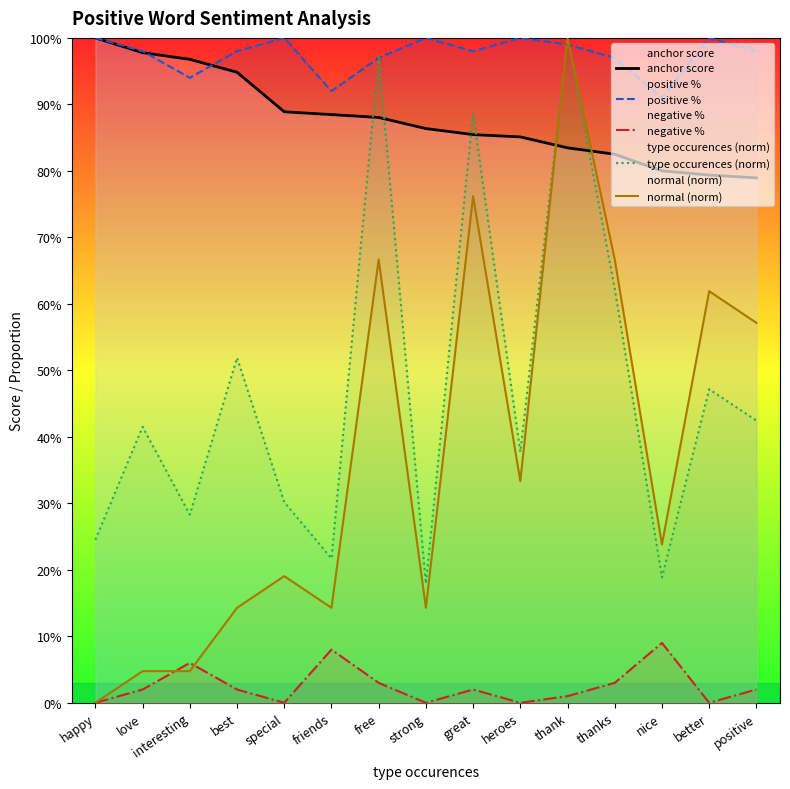

At which category is the sum across all series the highest?

thank